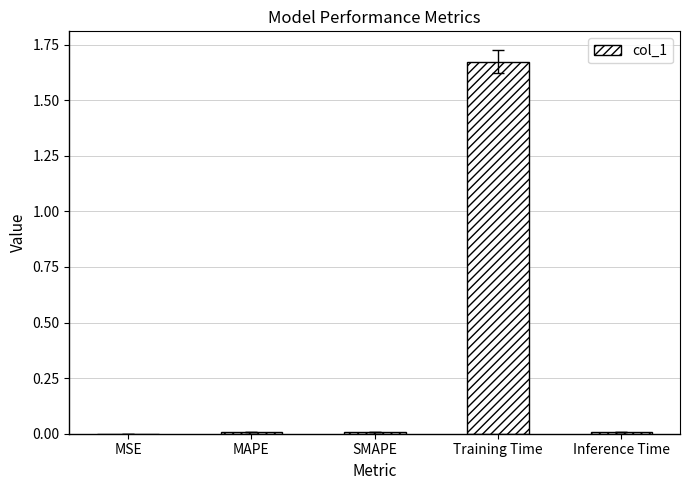

Is it true that the value at SMAPE is 0.0?

True